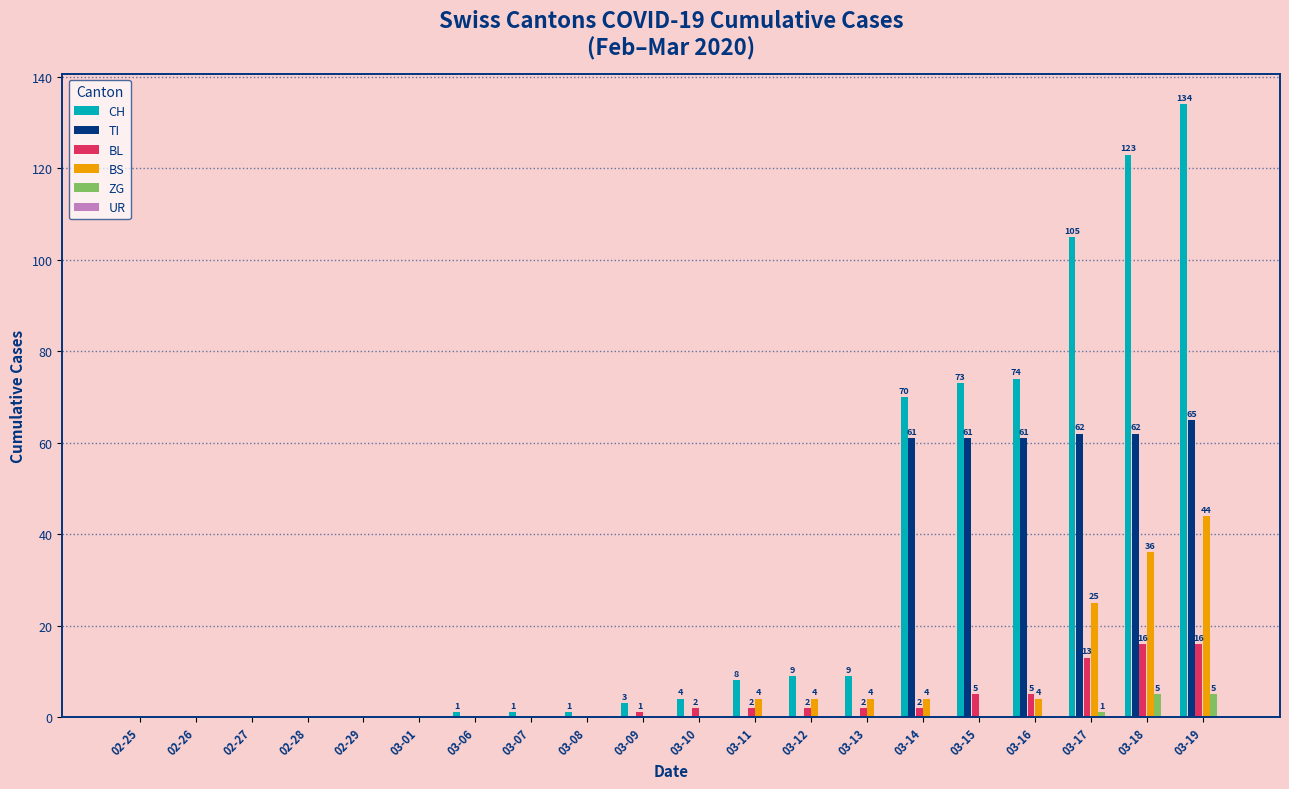

How many categories are shown in the chart?

20